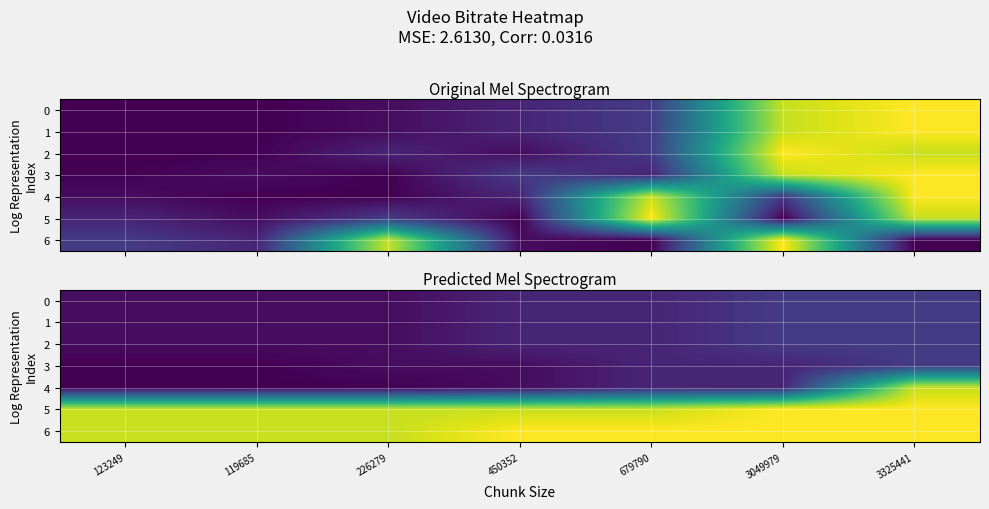

The 0 series shows 592.3 at 450352. True or false?

False